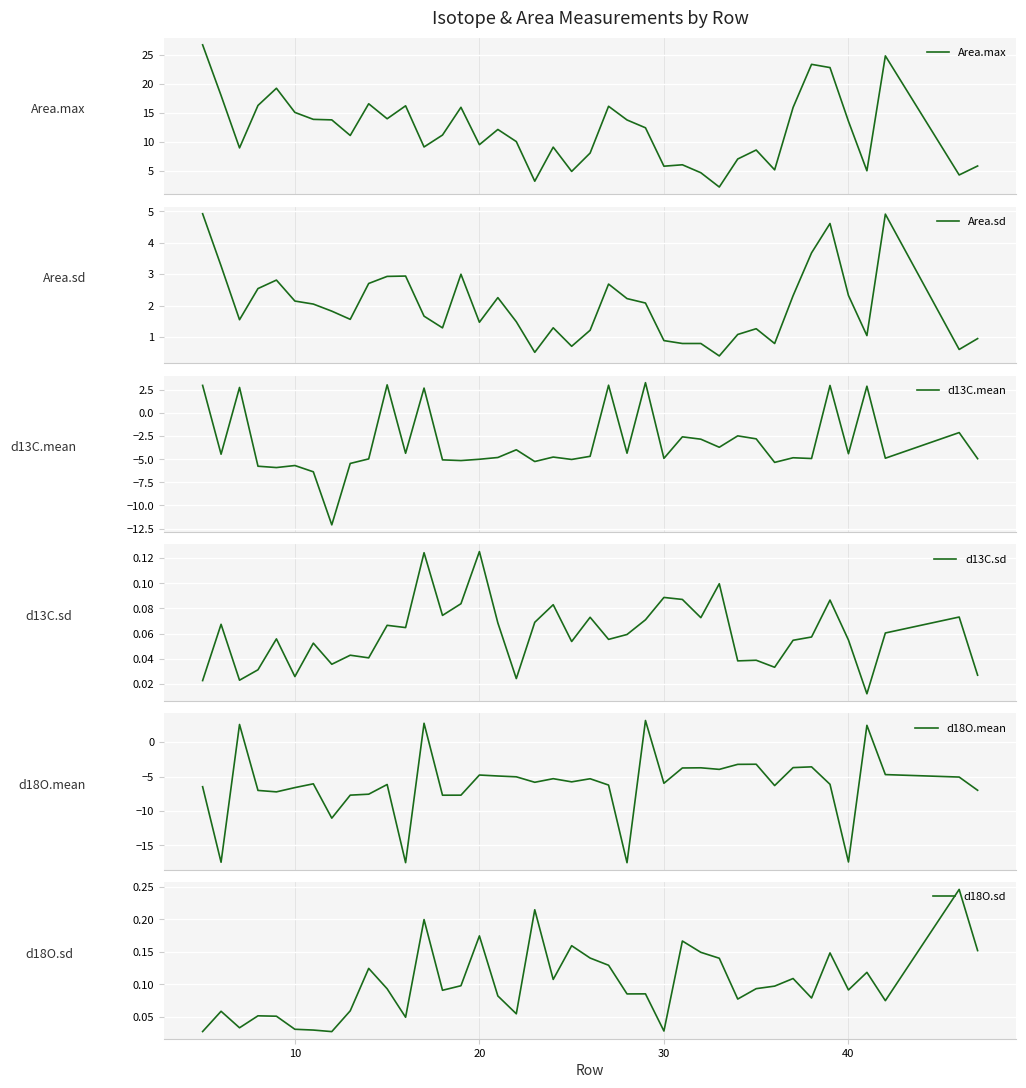

What is the difference between the d18O.sd values at 28 and 11?

0.1